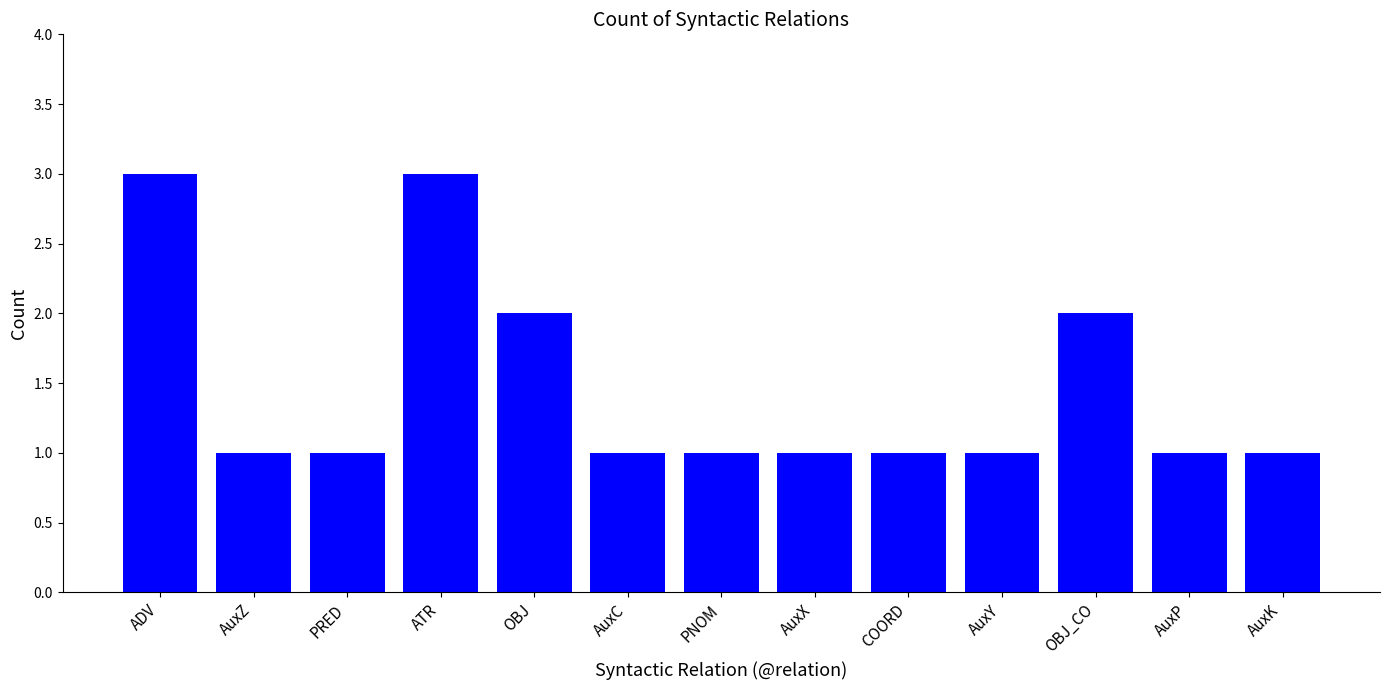

What is the difference between the values at OBJ_CO and PNOM?

1